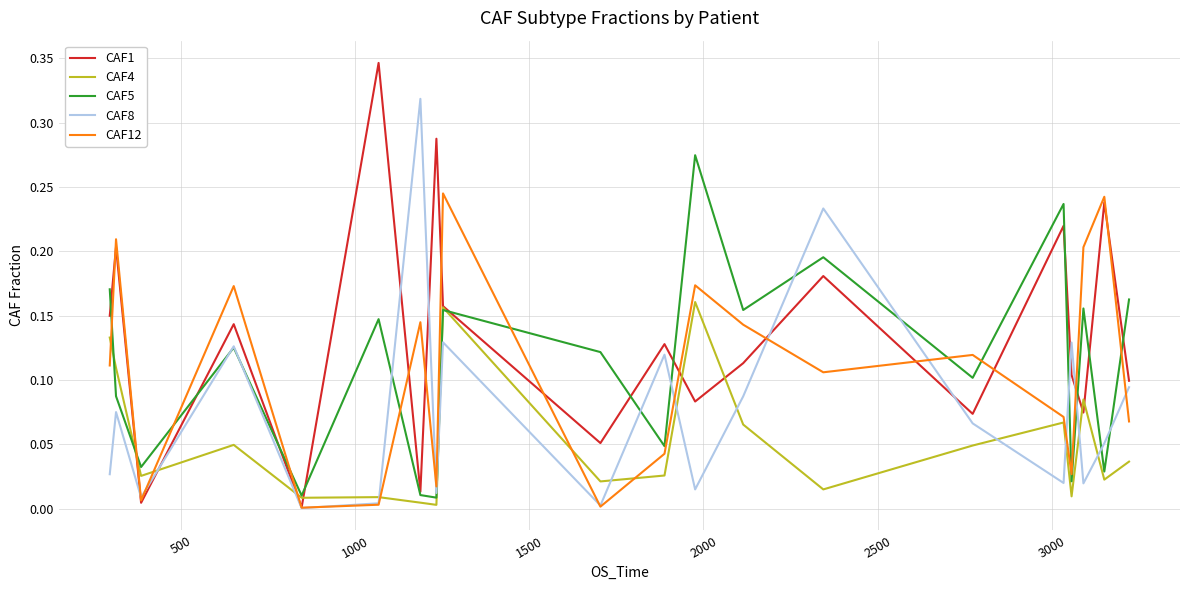

Which series has the largest total across all categories?

CAF1